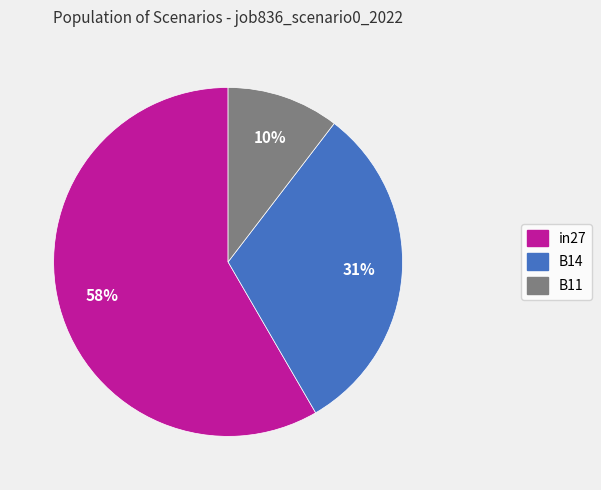

How many slices are in this pie chart?

3